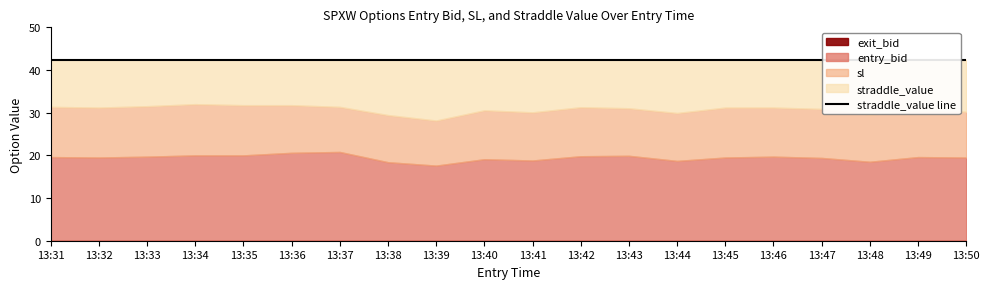

What is the greatest value displayed?

42.4